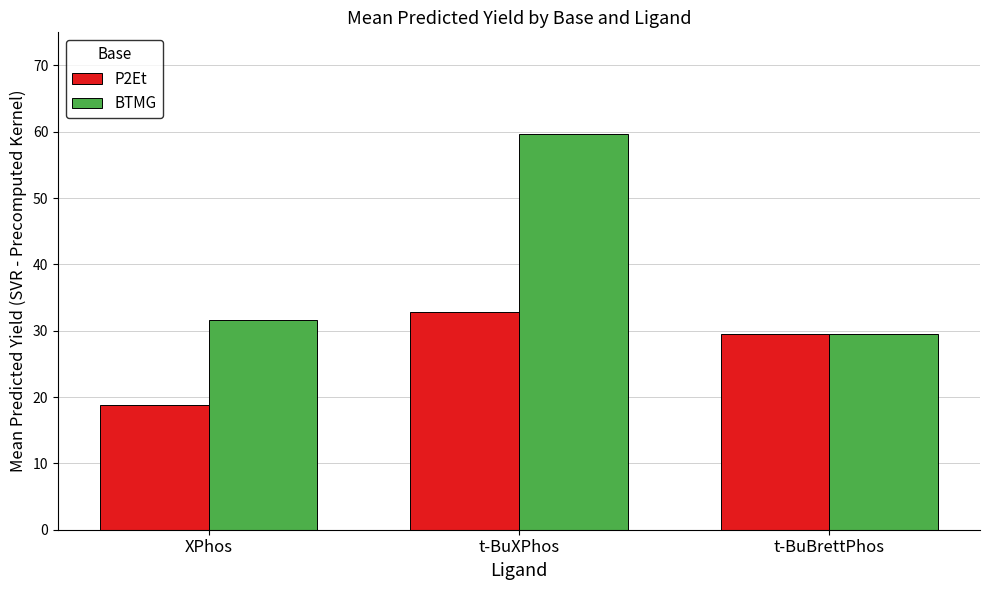

How many groups of bars are there?

3